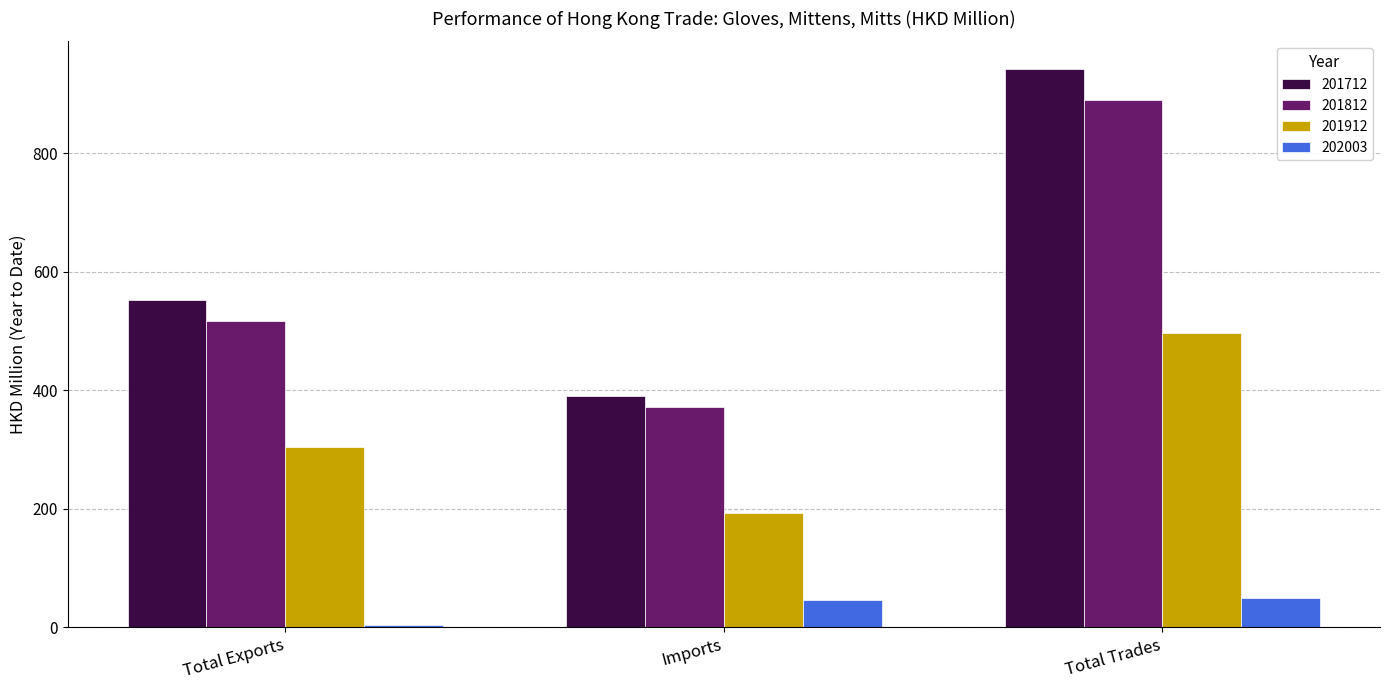

Is it true that 202003 equals 46.3 at Imports?

True